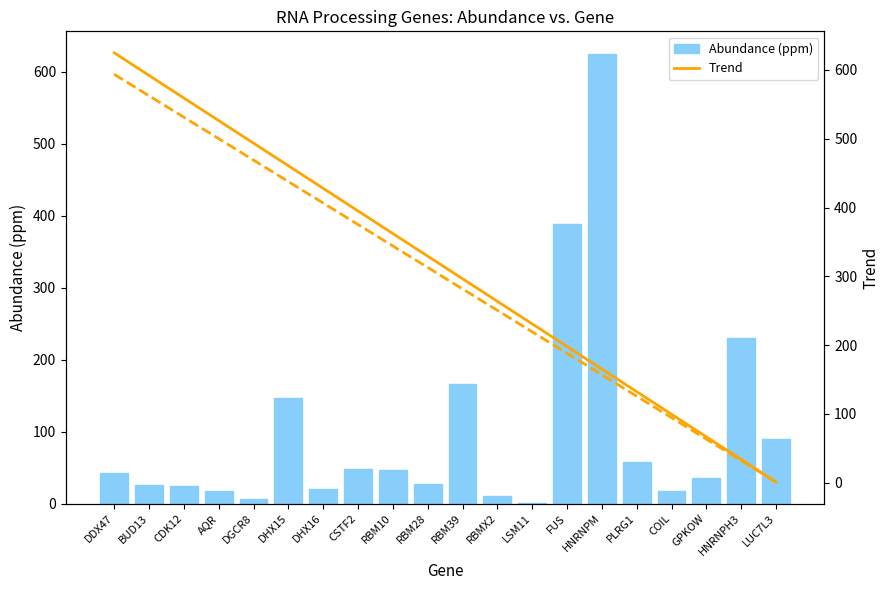

The Abundance (ppm) series shows 388.0 at FUS. True or false?

True